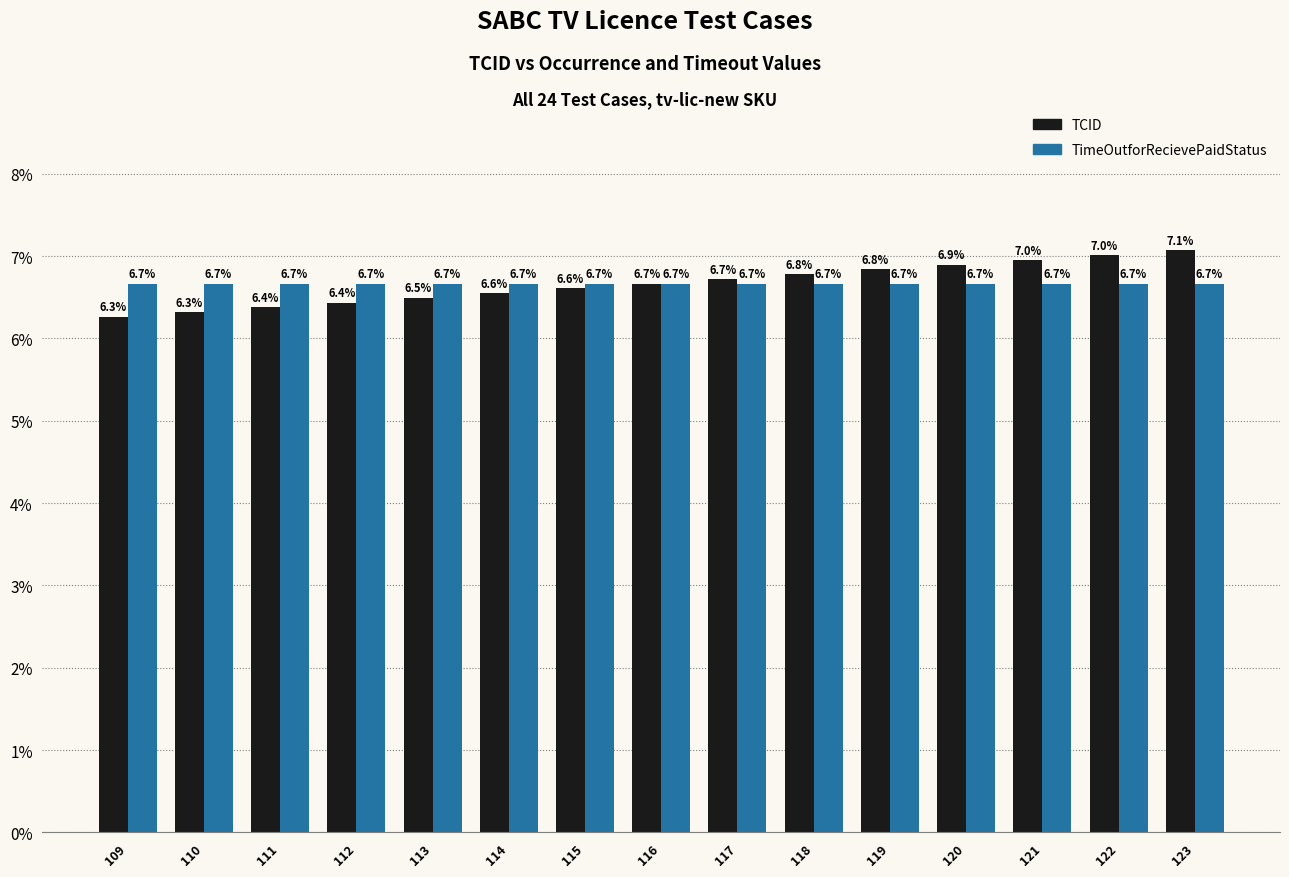

What is the difference between the highest and lowest values at 121?

0.3